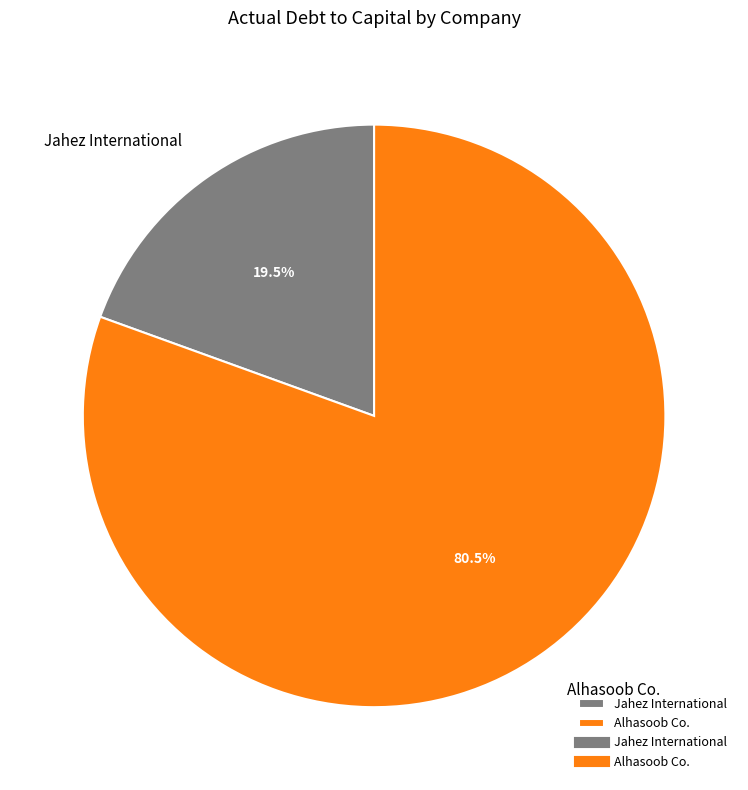

Which category has the biggest portion of the pie?

Alhasoob Co.